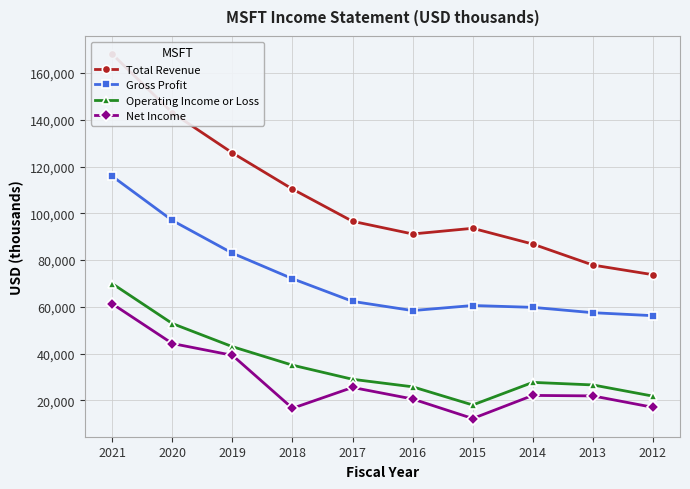

At which category is the sum across all series the highest?

2021